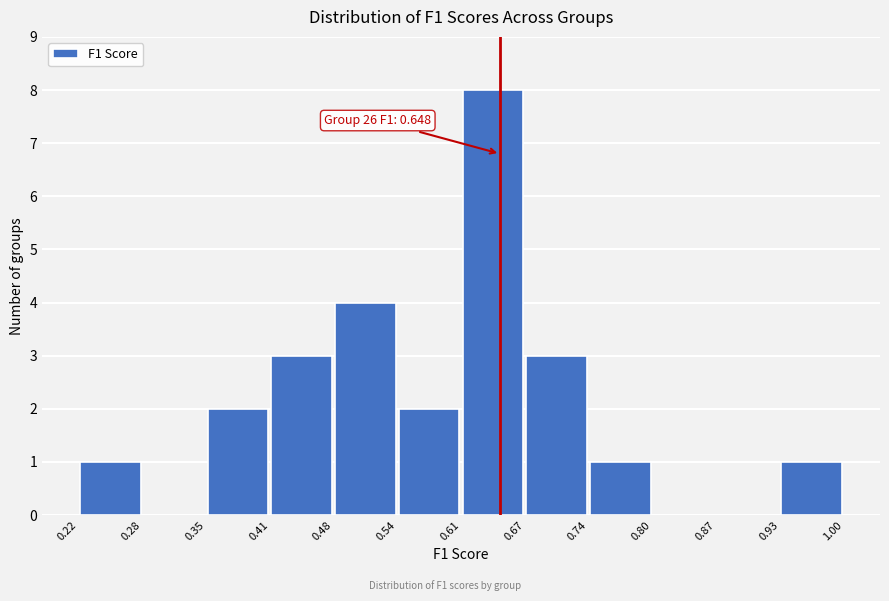

Over which range of the x-axis is the bar tallest?

0.61 to 0.67